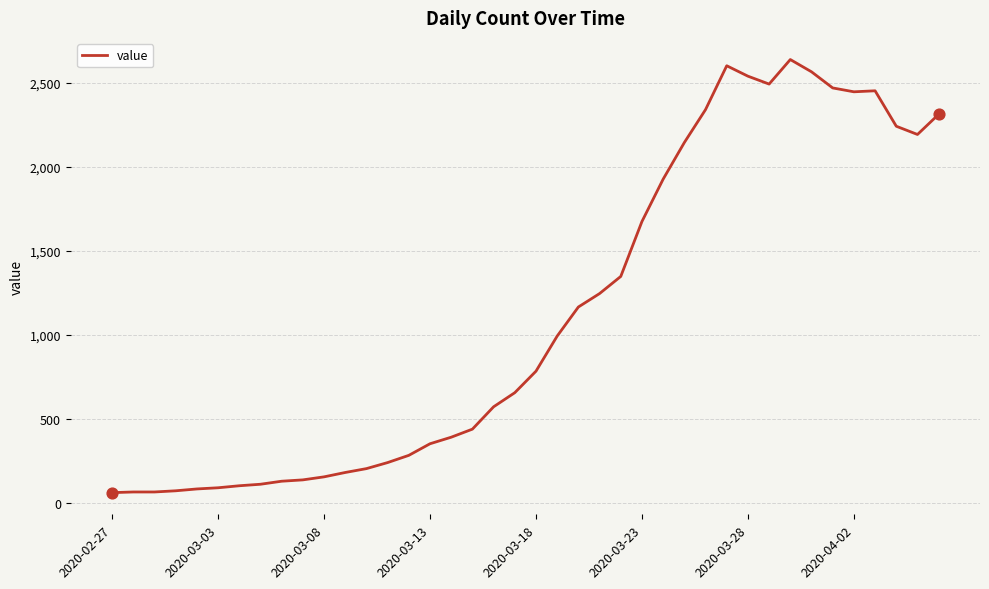

What is the difference between the maximum and minimum values?

2578